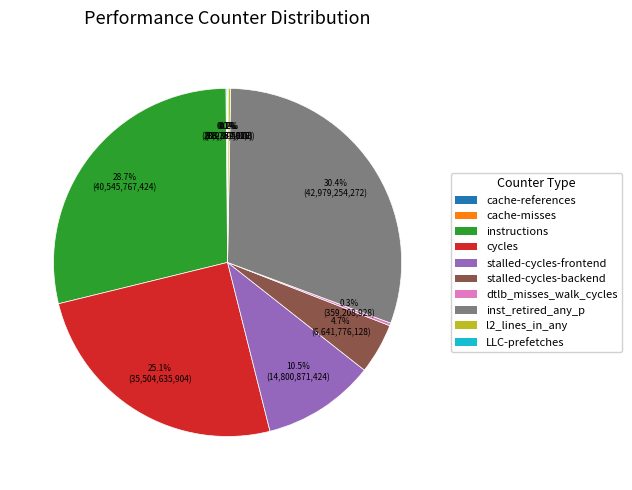

Between stalled-cycles-backend and instructions, which is larger?

instructions